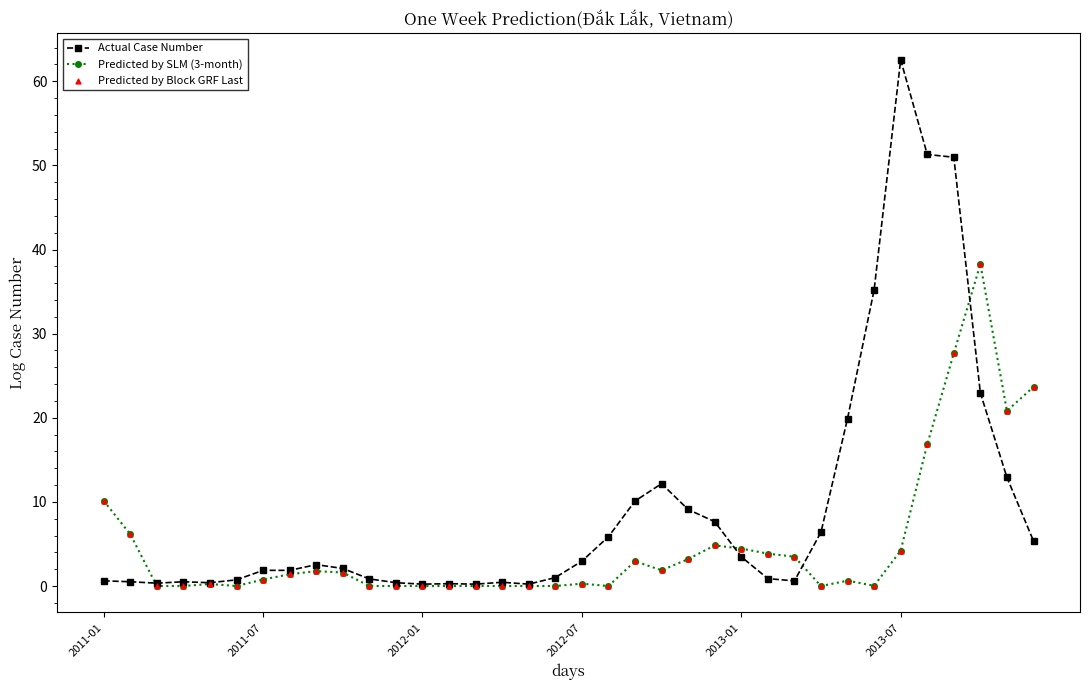

Which series has the largest total across all categories?

Actual Case Number